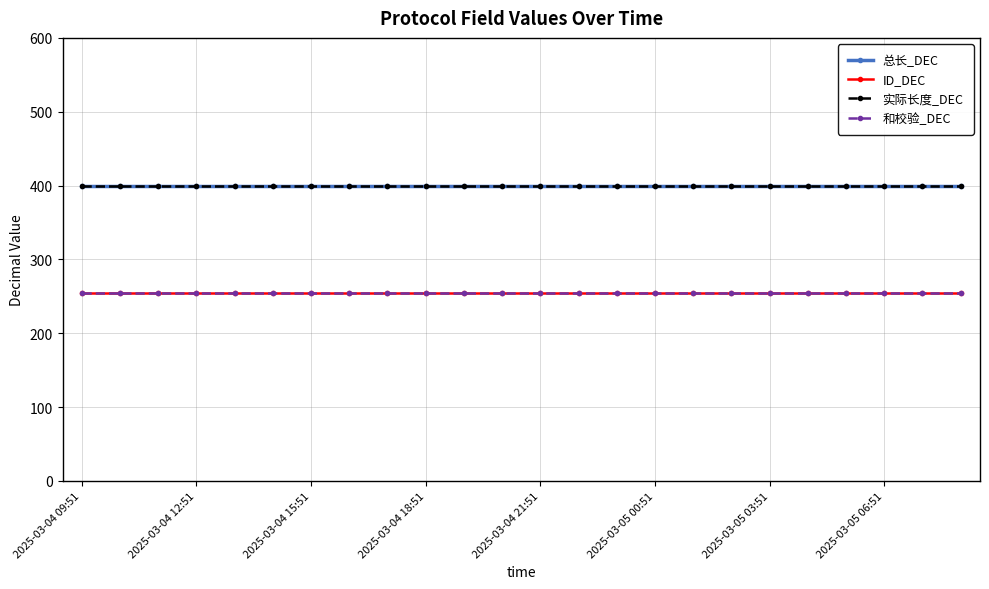

What is the average value of the 和校验_DEC series?

255